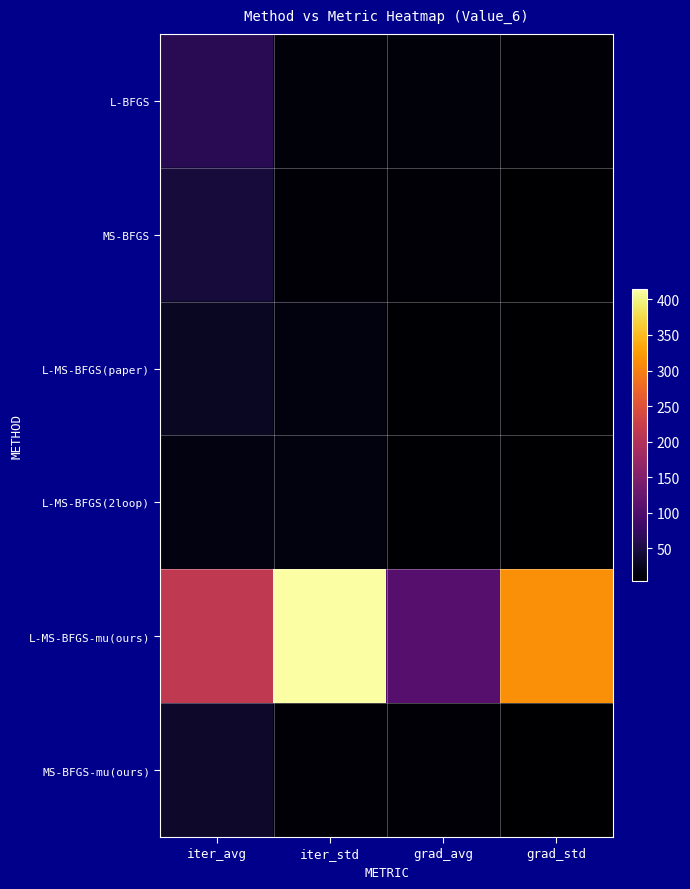

Reading left to right, transcribe all the data shown in this chart.

L-BFGS: iter_avg=63.6	iter_std=10.8	grad_avg=10.1	grad_std=7.4
MS-BFGS: iter_avg=45.7	iter_std=8.9	grad_avg=7.8	grad_std=5.0
L-MS-BFGS(paper): iter_avg=30.7	iter_std=14.6	grad_avg=6.5	grad_std=3.7
L-MS-BFGS(2loop): iter_avg=16.1	iter_std=14.3	grad_avg=6.2	grad_std=3.5
L-MS-BFGS-mu(ours): iter_avg=214.6	iter_std=414.0	grad_avg=106.2	grad_std=314.1
MS-BFGS-mu(ours): iter_avg=35.4	iter_std=6.9	grad_avg=7.3	grad_std=4.5